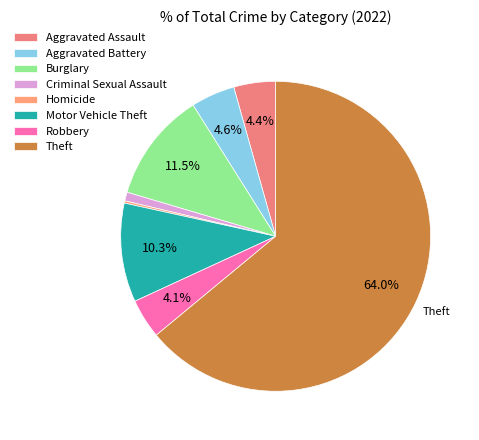

To the nearest percent, what is the average slice percentage?

12%